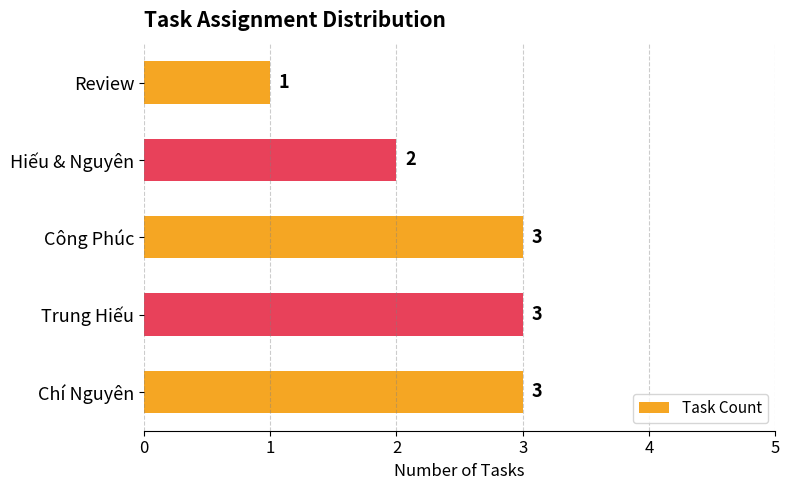

Approximately how many times larger is the value at Review compared to Hiếu & Nguyên?

0.5